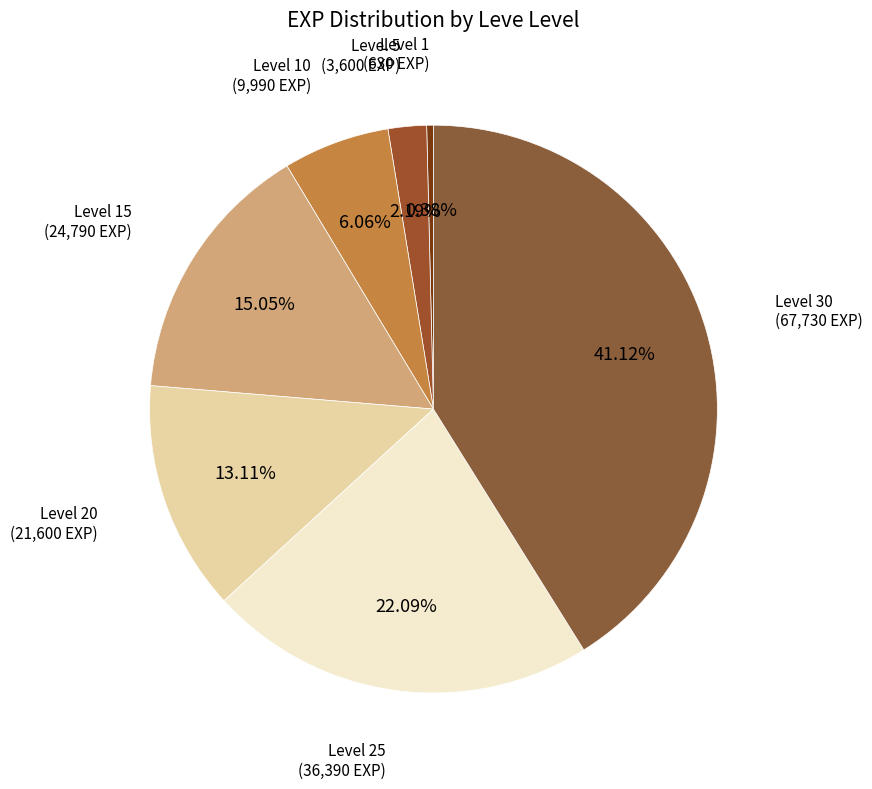

To the nearest percent, what is the difference between the largest and smallest slice percentages?

41%